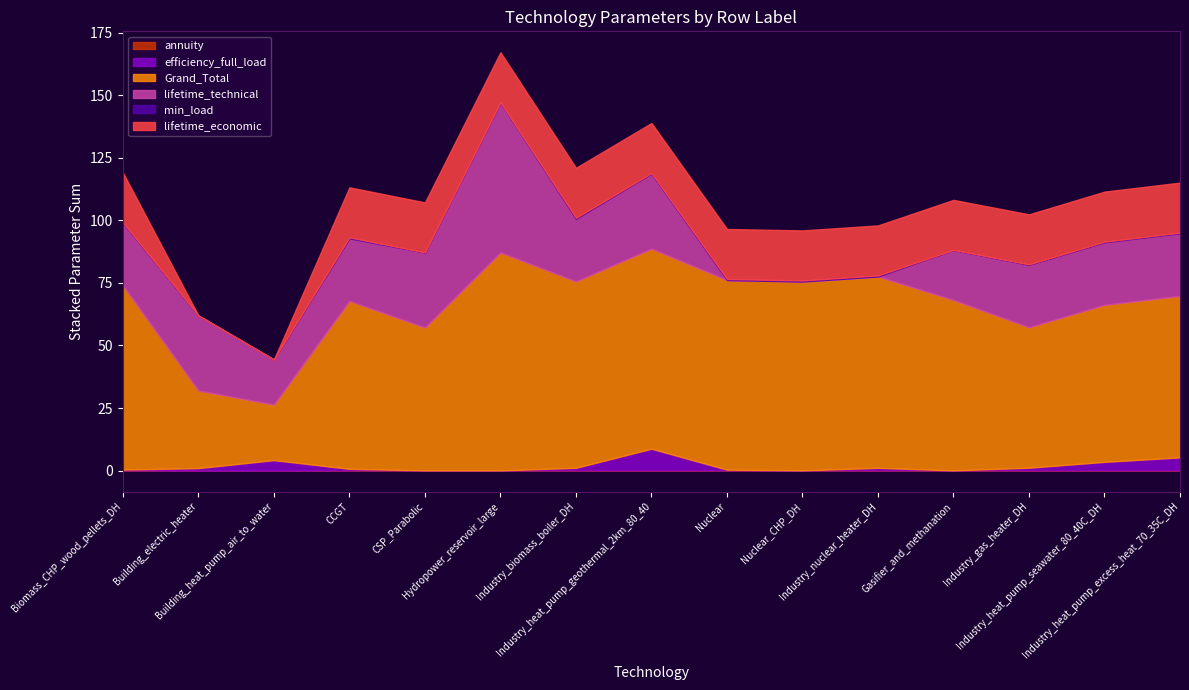

Which label corresponds to the smallest value in the chart?

Building_electric_heater